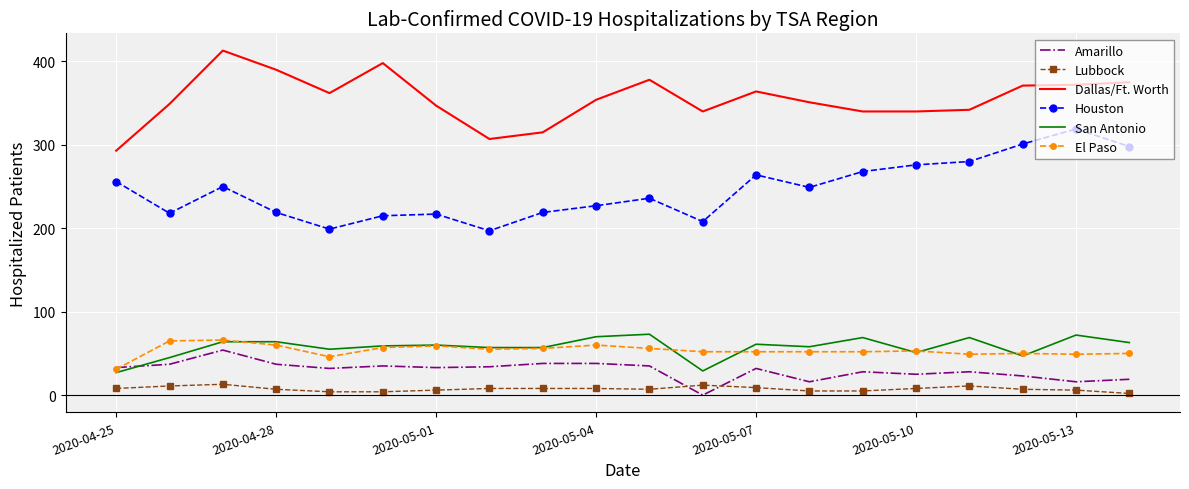

What is the sum of all Amarillo values?

593